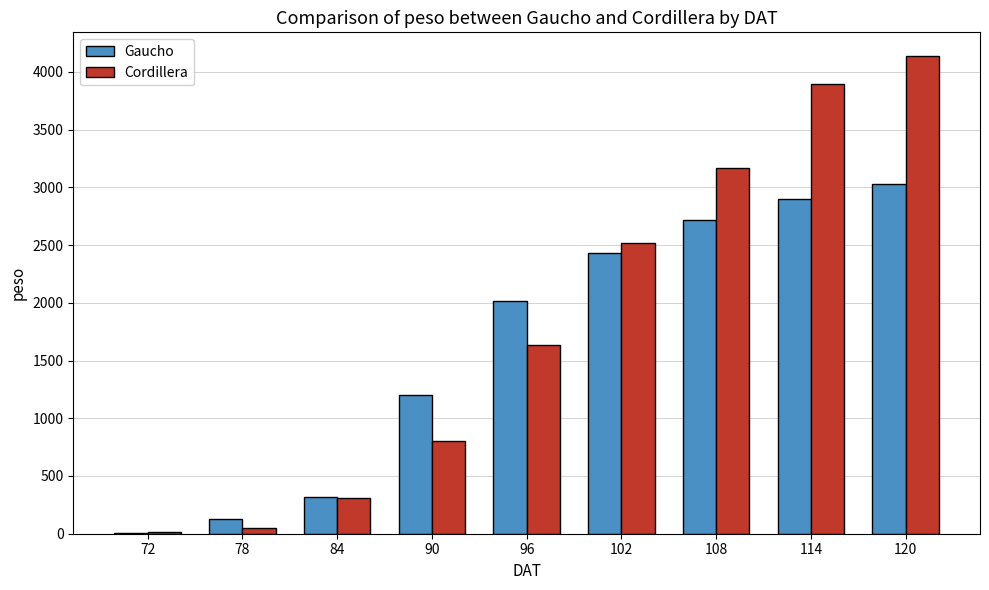

Between 102 and 114, which series saw the biggest shift?

Cordillera